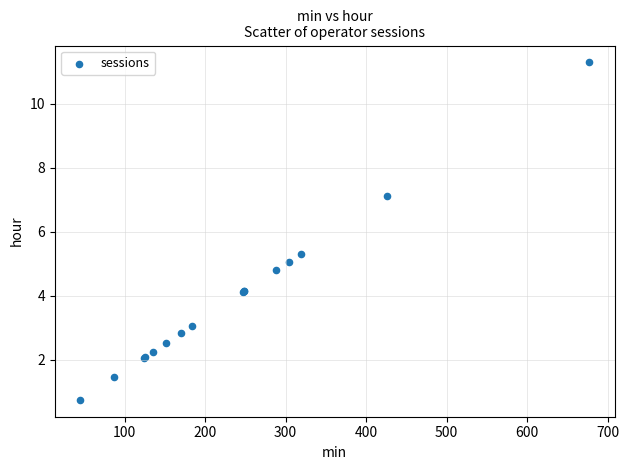

What Y value in the scatter plot is closest to 6?

5.3